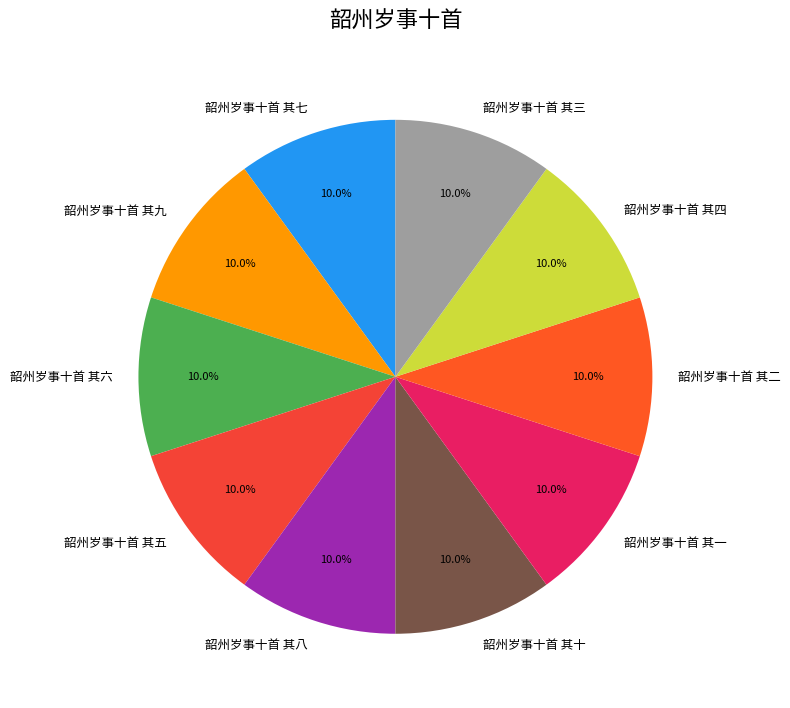

Does 韶州岁事十首 其十 represent more than half of the total?

No